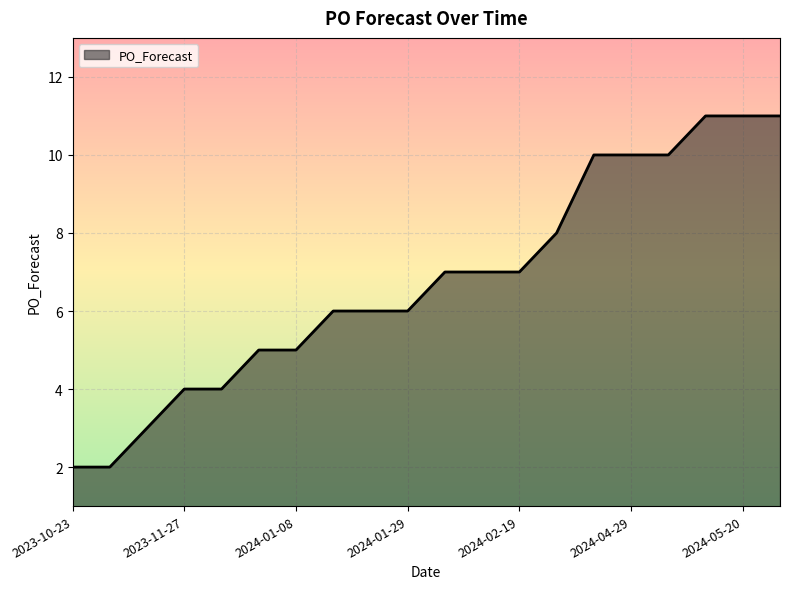

What is the difference between the maximum and minimum values?

9